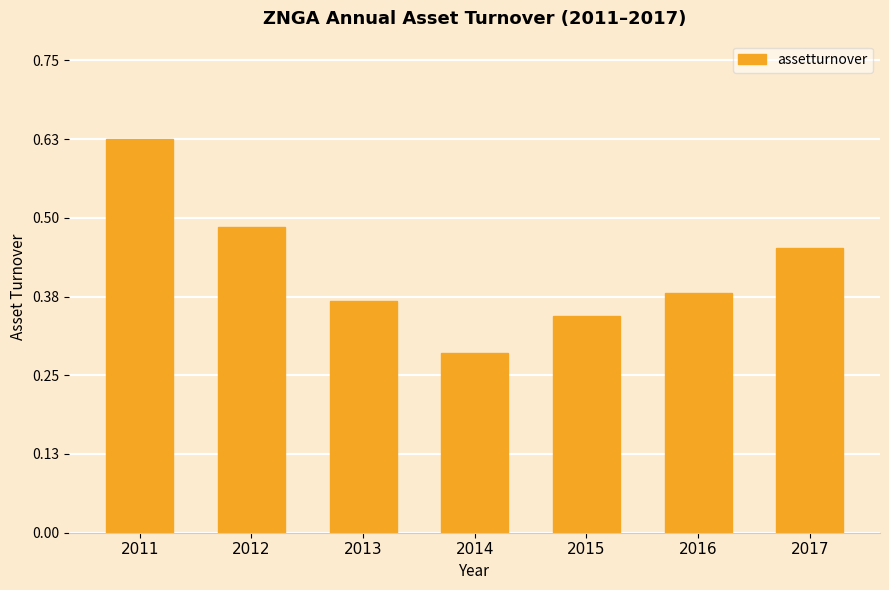

Which label corresponds to the smallest value in the chart?

2014